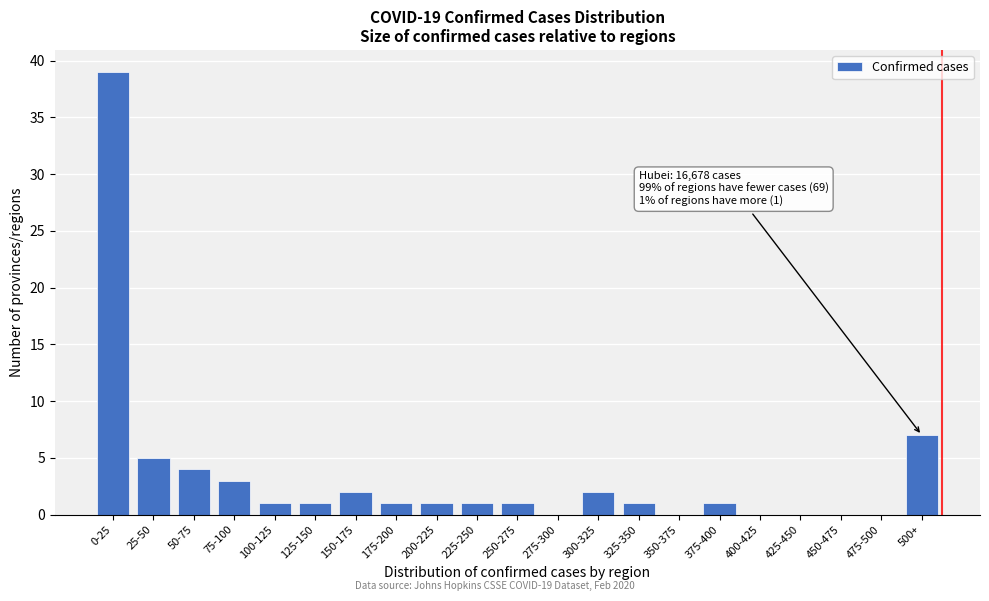

Reading right to left, list all the values displayed in this chart.

500+=7	475-500=0	450-475=0	425-450=0	400-425=0	375-400=1	350-375=0	325-350=1	300-325=2	275-300=0	250-275=1	225-250=1	200-225=1	175-200=1	150-175=2	125-150=1	100-125=1	75-100=3	50-75=4	25-50=5	0-25=39